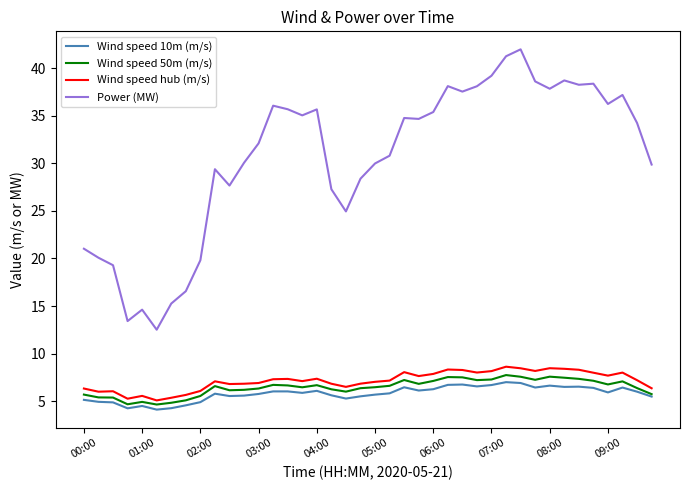

True or false: Wind speed 50m (m/s) and Power (MW) cross at least once.

False